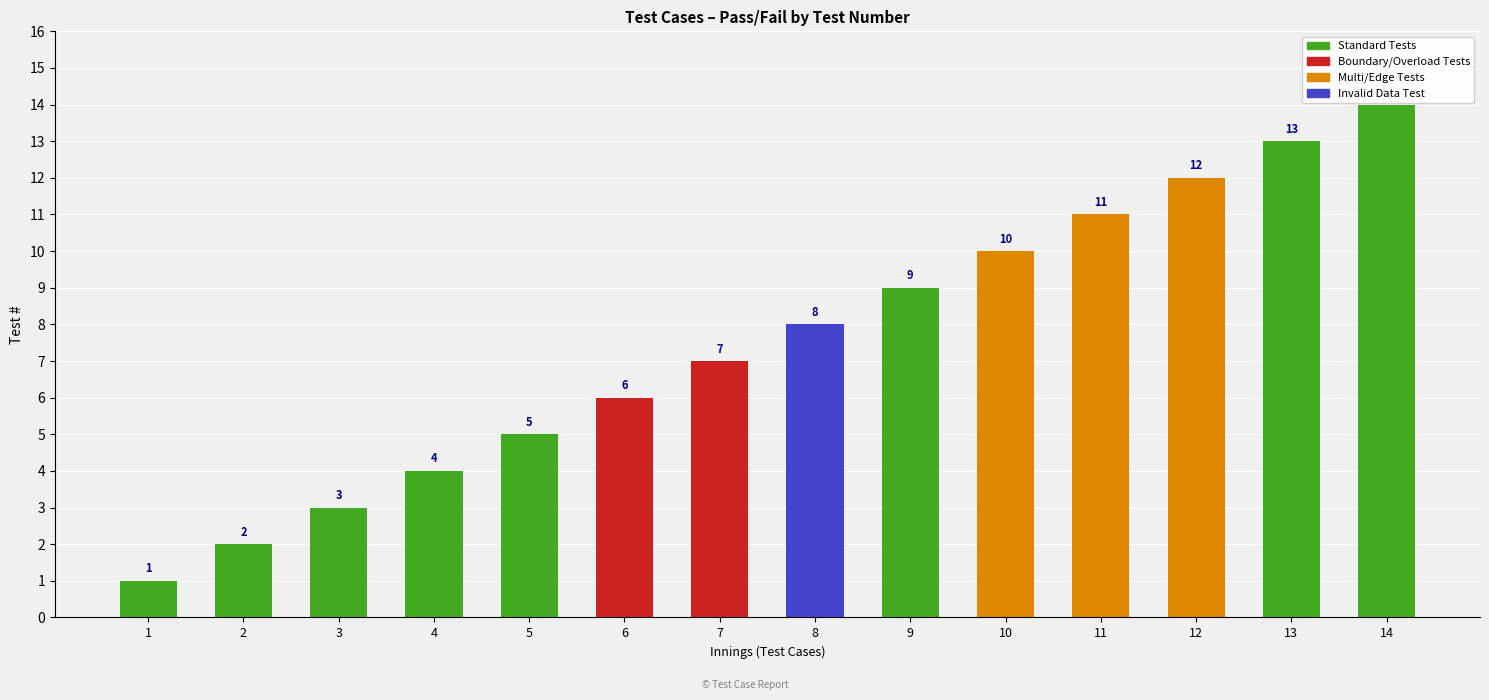

The value at 1 is 1. True or false?

True